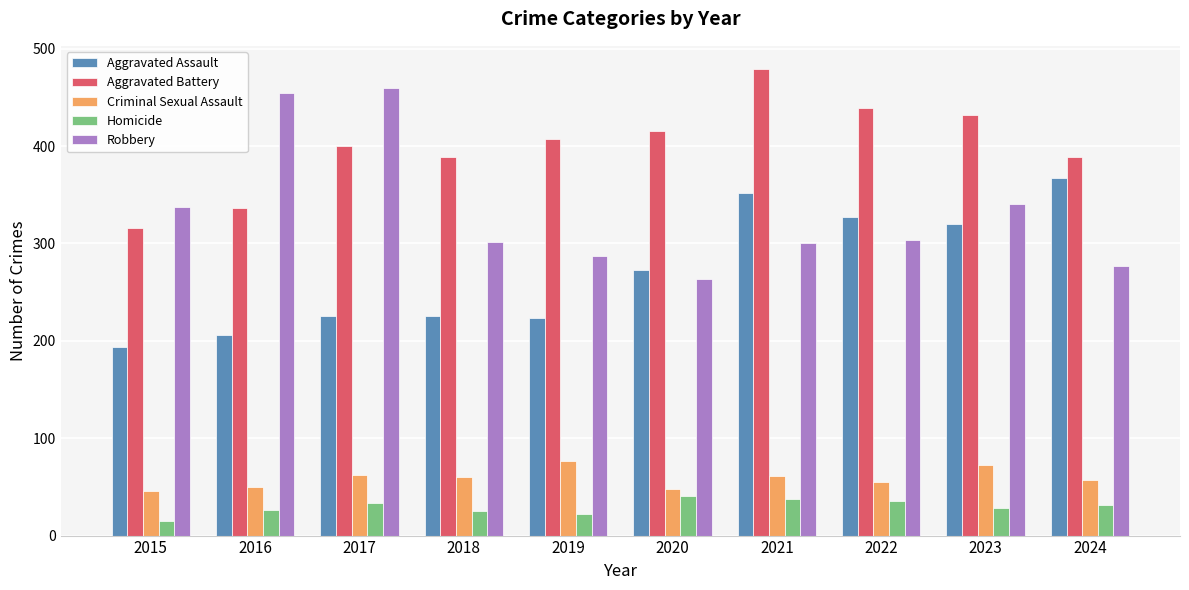

Which label corresponds to the largest value in the chart?

2021